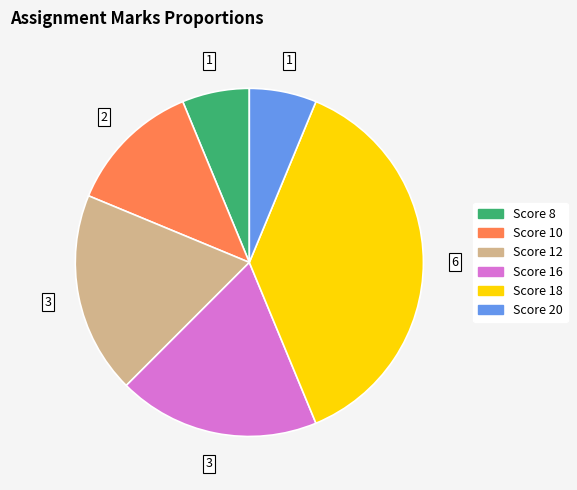

Is there any slice that represents more than half of the pie?

No